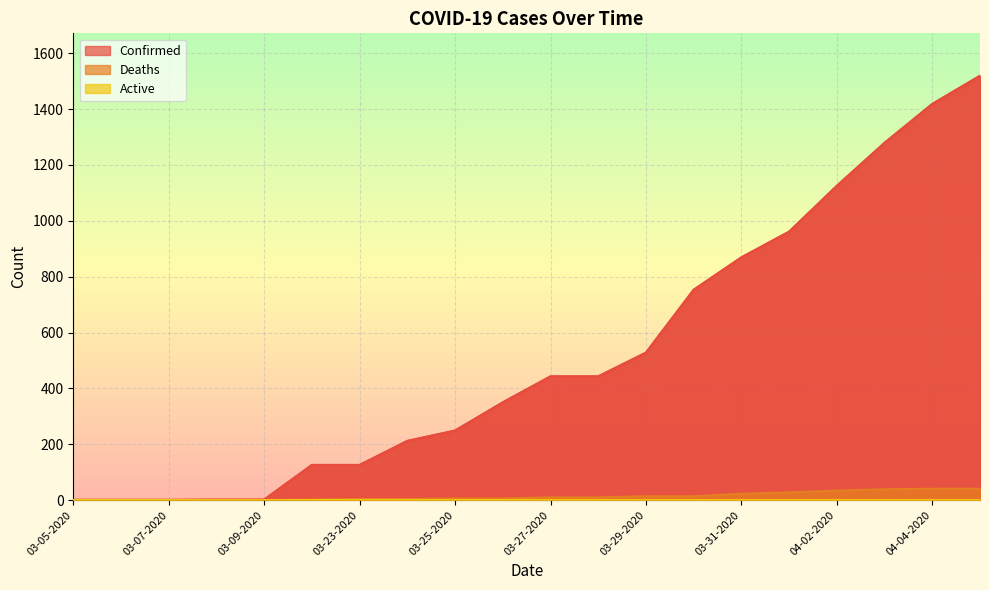

At which category does the chart reach its peak across all series?

04-05-2020